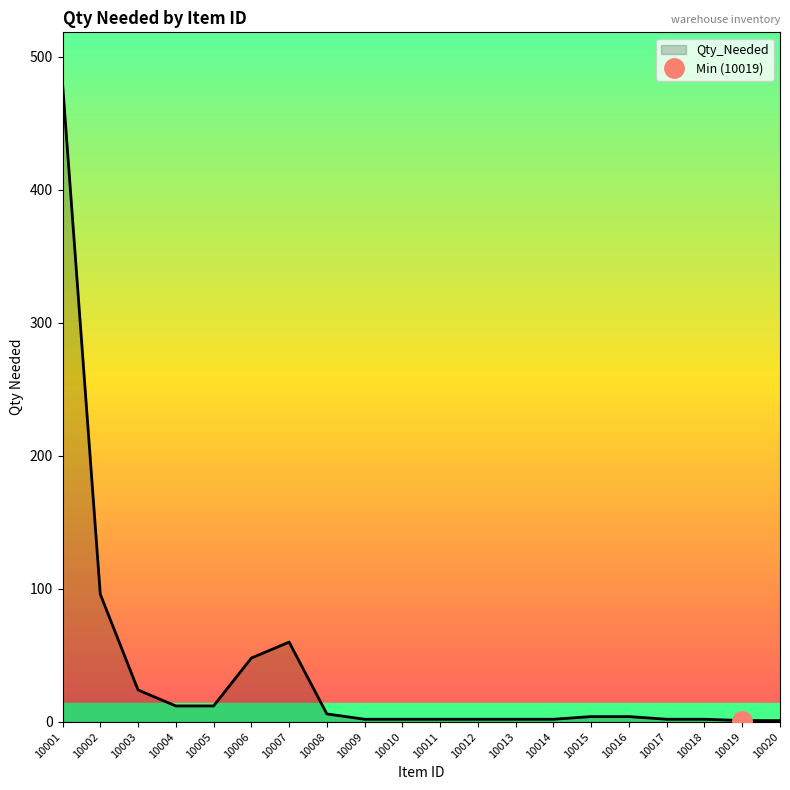

How many data points are less than 4?

10